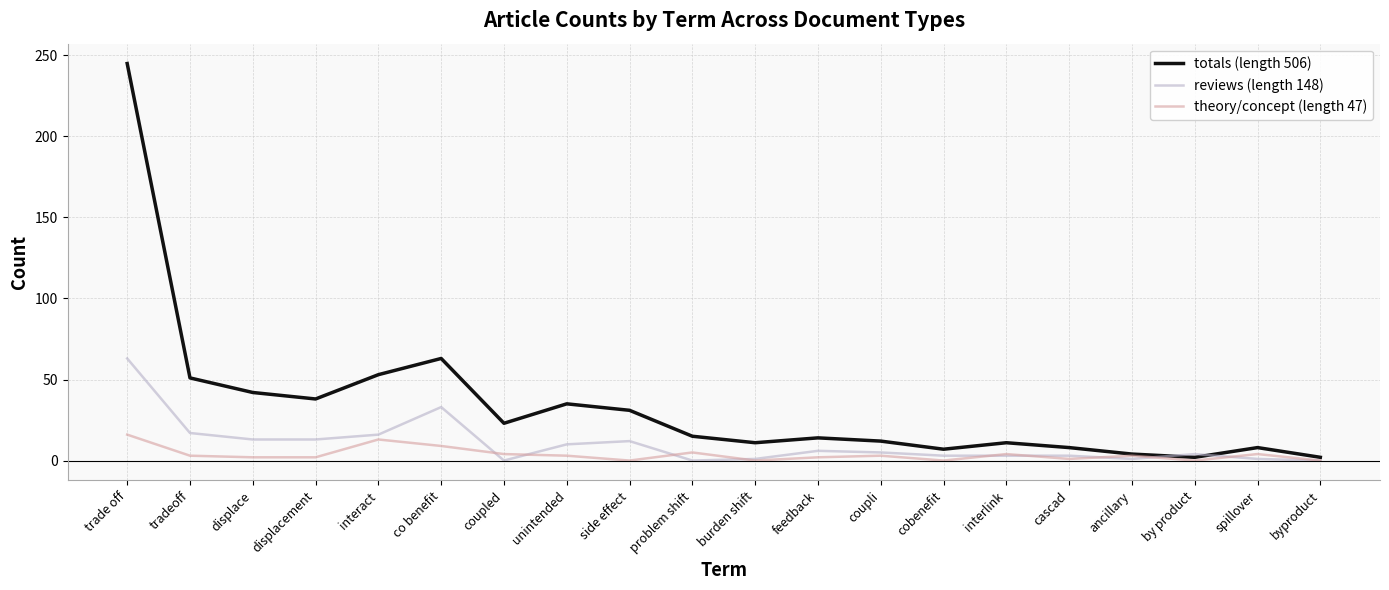

Which series has the widest spread of values?

totals (length 506)